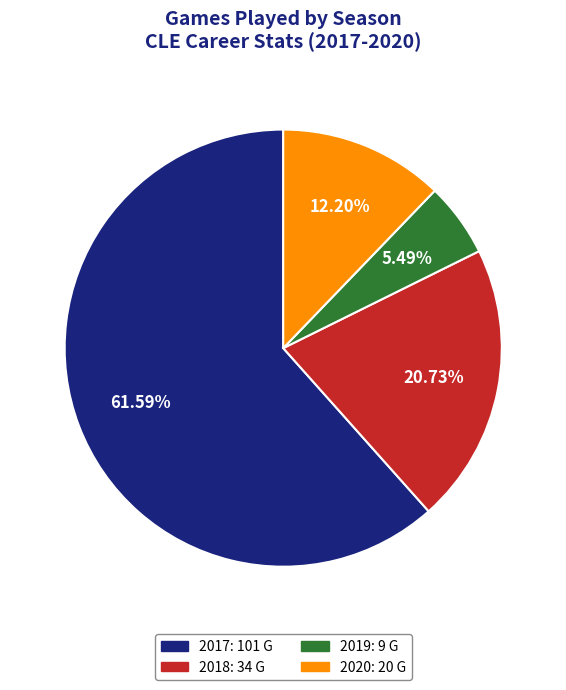

True or false: 2020 accounts for 12% of the total.

True